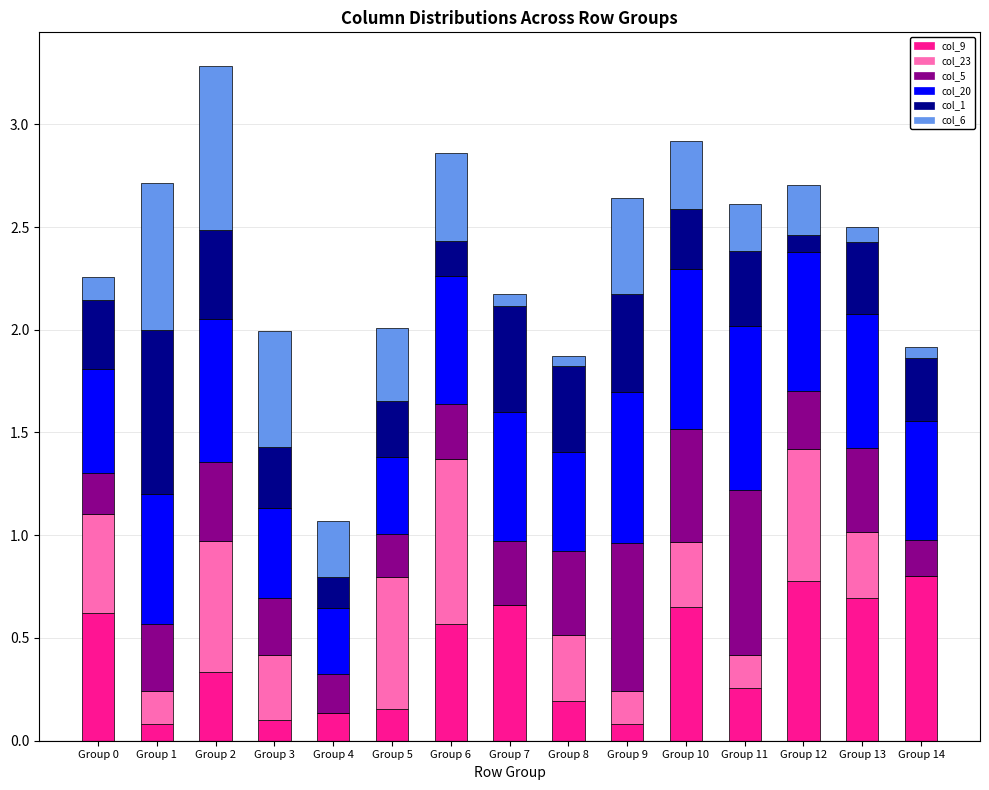

What is the maximum value for col_9?

0.8